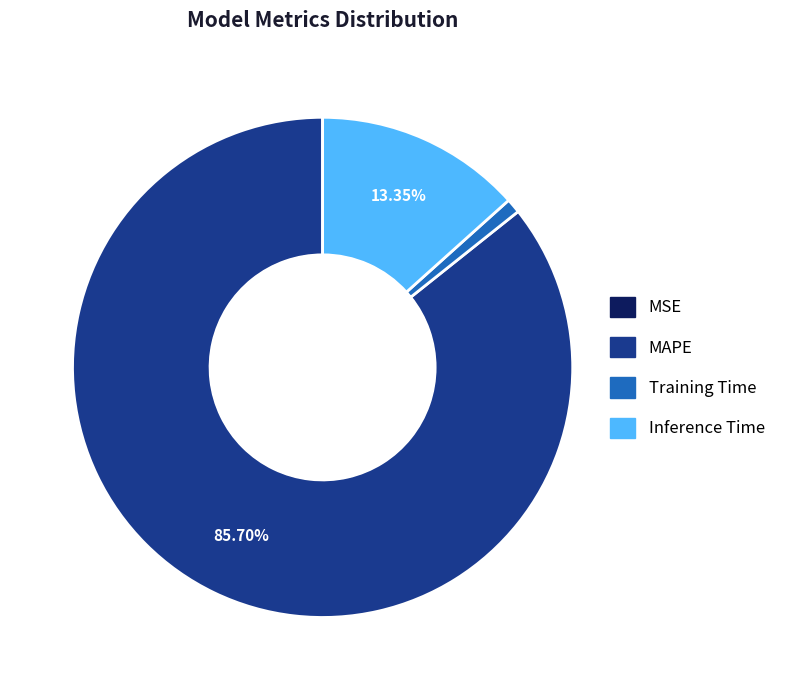

Which category has the biggest portion of the pie?

MAPE